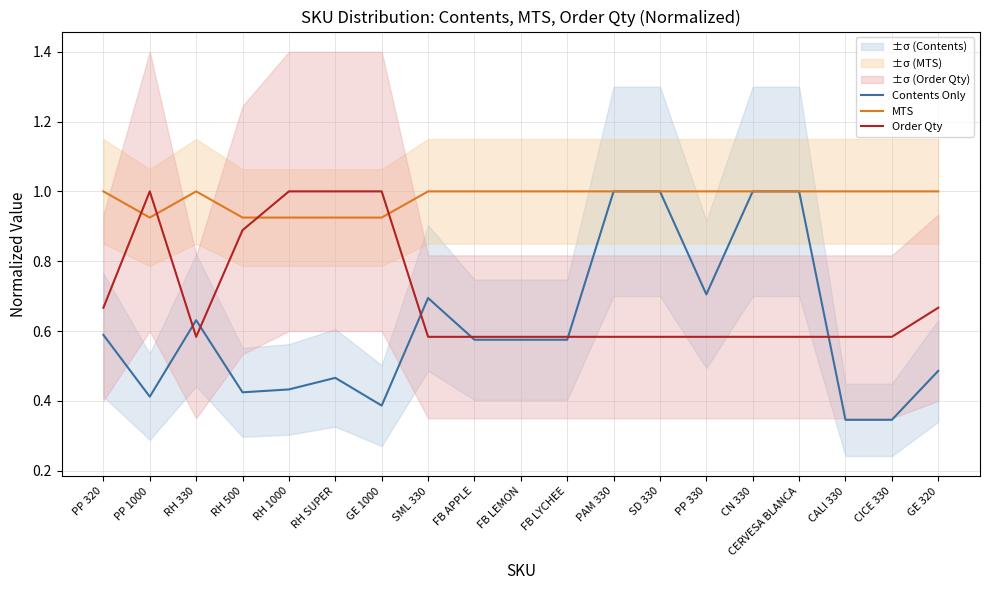

True or false: Contents Only has more than 0 points higher than both neighbors.

True